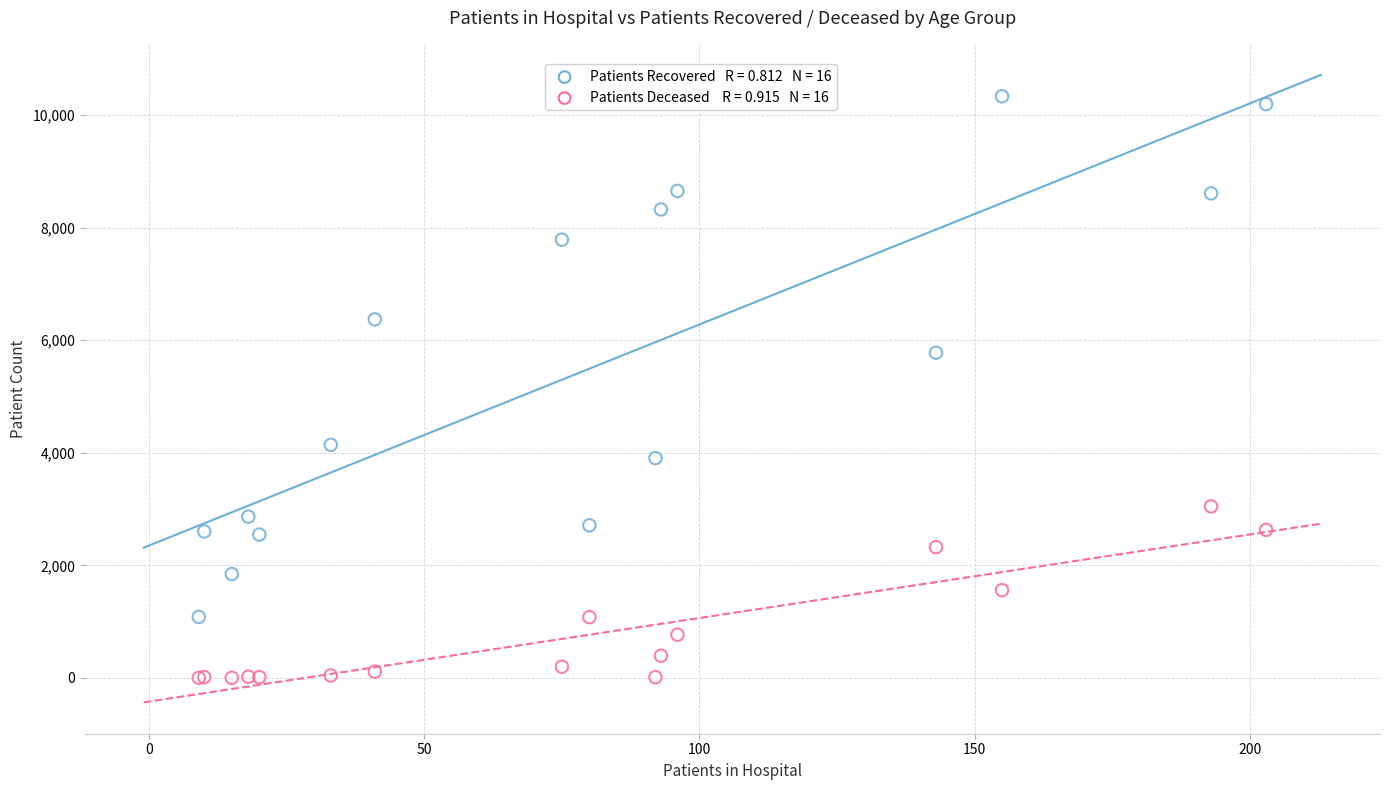

Across all series, what Y value is closest to 5167?

5777